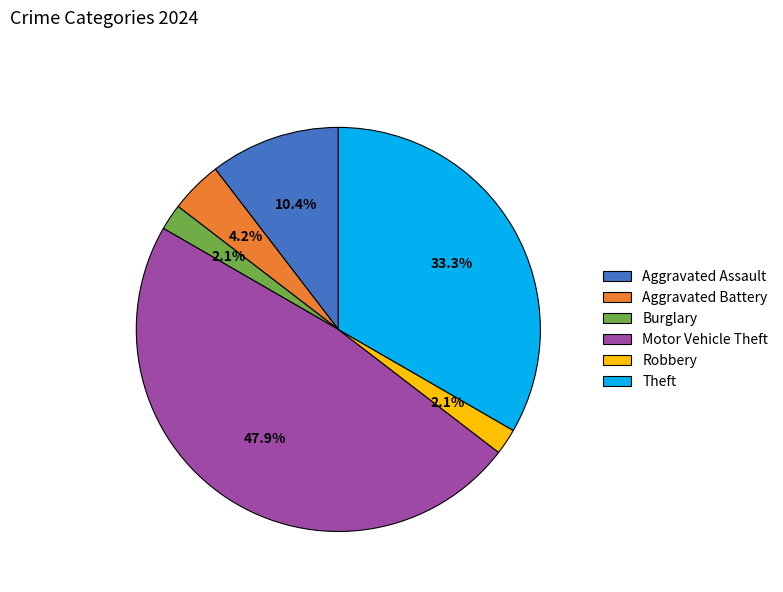

What is the ratio of the value at Theft to the value at Aggravated Assault?

3.2